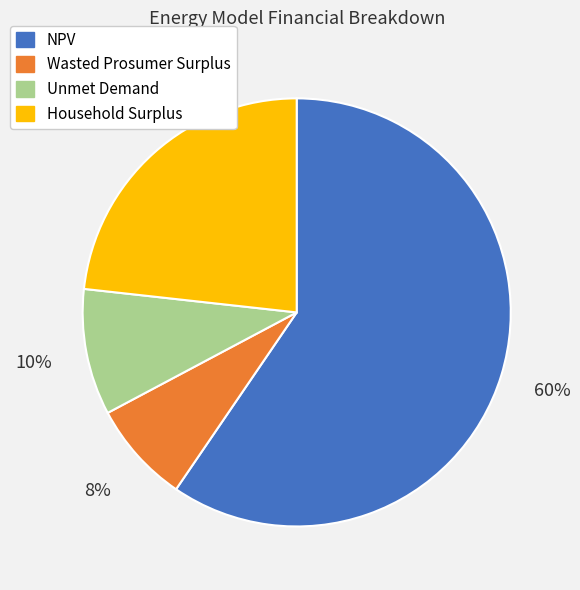

To the nearest percent, what portion does Wasted Prosumer Surplus represent?

8%